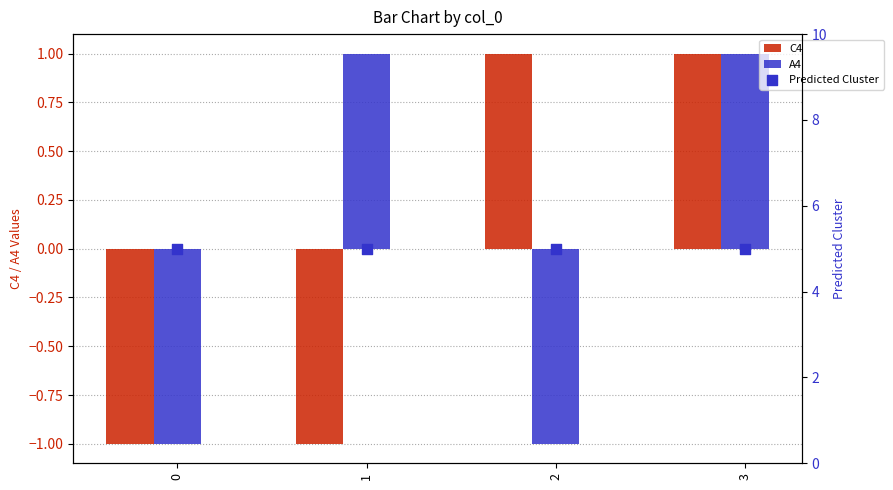

Which series contains the lowest Y value?

C4